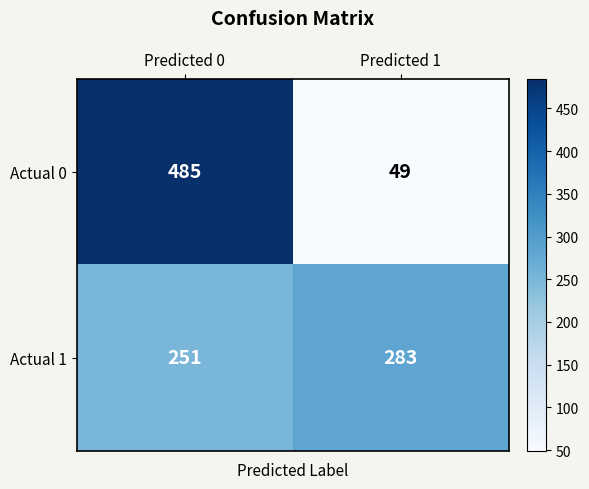

At how many categories does at least one series exceed 56?

2